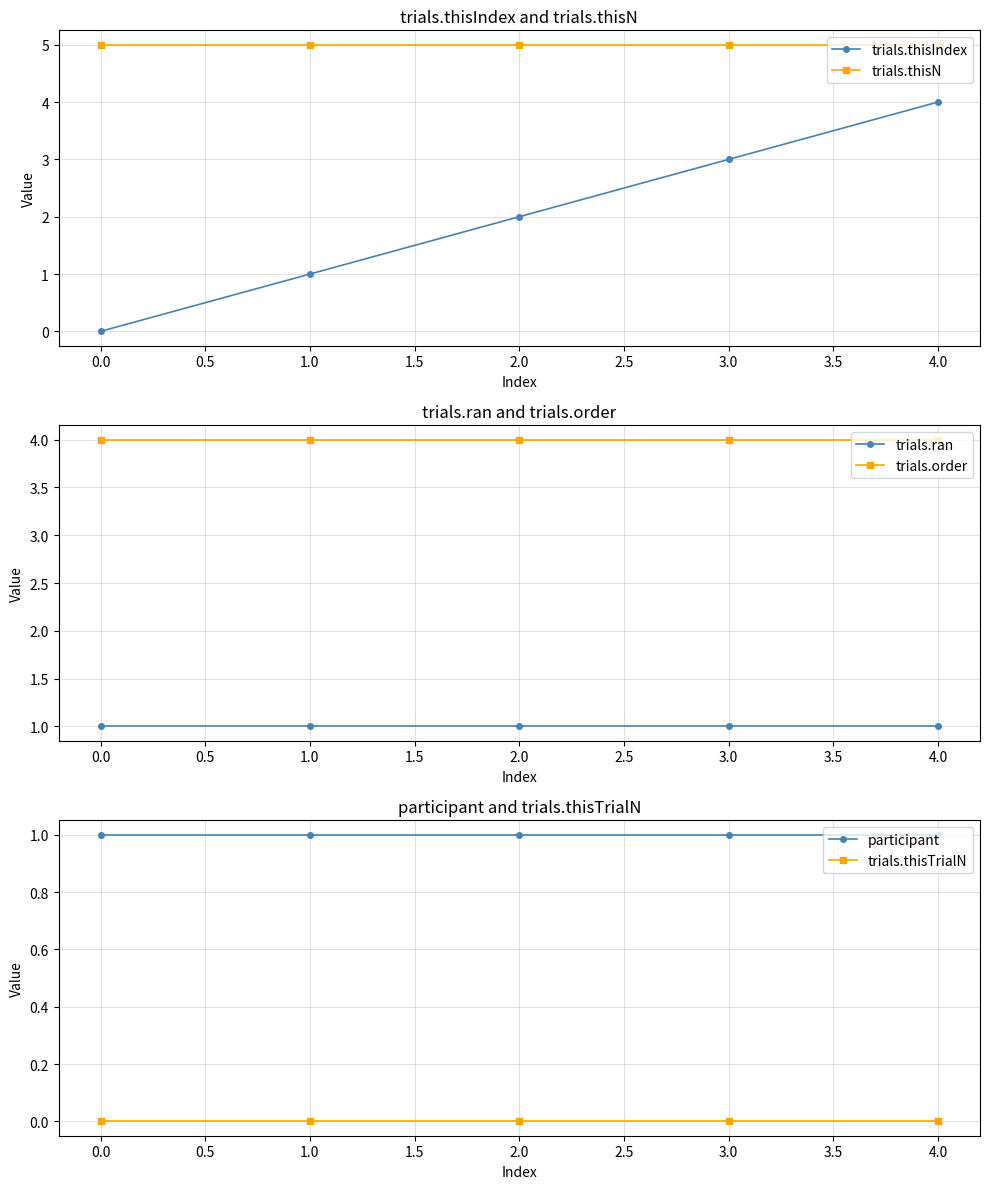

True or false: trials.thisN and trials.thisIndex cross at least once.

False